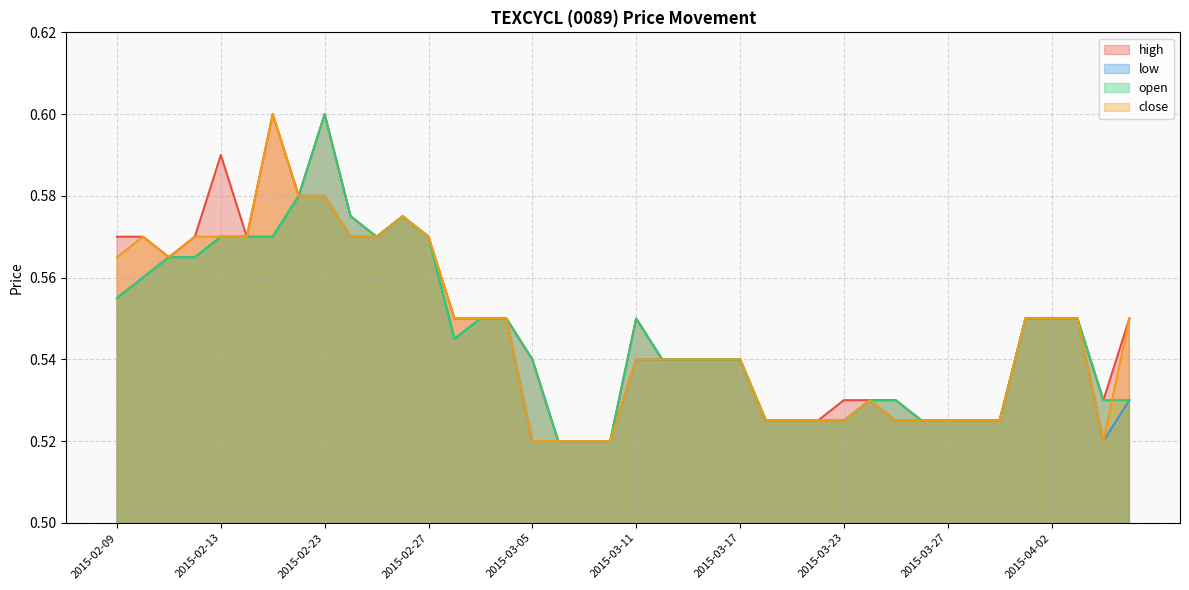

Reading left to right, list all the values displayed in this chart.

high: 0.6	0.6	0.6	0.6	0.6	0.6	0.6	0.6	0.6	0.6	0.6	0.6	0.6	0.6	0.6	0.6	0.5	0.5	0.5	0.5	0.6	0.5	0.5	0.5	0.5	0.5	0.5	0.5	0.5	0.5	0.5	0.5	0.5	0.5	0.5	0.6	0.6	0.6	0.5	0.6
low: 0.6	0.6	0.6	0.6	0.6	0.6	0.6	0.6	0.6	0.6	0.6	0.6	0.6	0.5	0.6	0.6	0.5	0.5	0.5	0.5	0.5	0.5	0.5	0.5	0.5	0.5	0.5	0.5	0.5	0.5	0.5	0.5	0.5	0.5	0.5	0.6	0.6	0.6	0.5	0.5
open: 0.6	0.6	0.6	0.6	0.6	0.6	0.6	0.6	0.6	0.6	0.6	0.6	0.6	0.5	0.6	0.6	0.5	0.5	0.5	0.5	0.6	0.5	0.5	0.5	0.5	0.5	0.5	0.5	0.5	0.5	0.5	0.5	0.5	0.5	0.5	0.6	0.6	0.6	0.5	0.5
close: 0.6	0.6	0.6	0.6	0.6	0.6	0.6	0.6	0.6	0.6	0.6	0.6	0.6	0.6	0.6	0.6	0.5	0.5	0.5	0.5	0.5	0.5	0.5	0.5	0.5	0.5	0.5	0.5	0.5	0.5	0.5	0.5	0.5	0.5	0.5	0.6	0.6	0.6	0.5	0.6